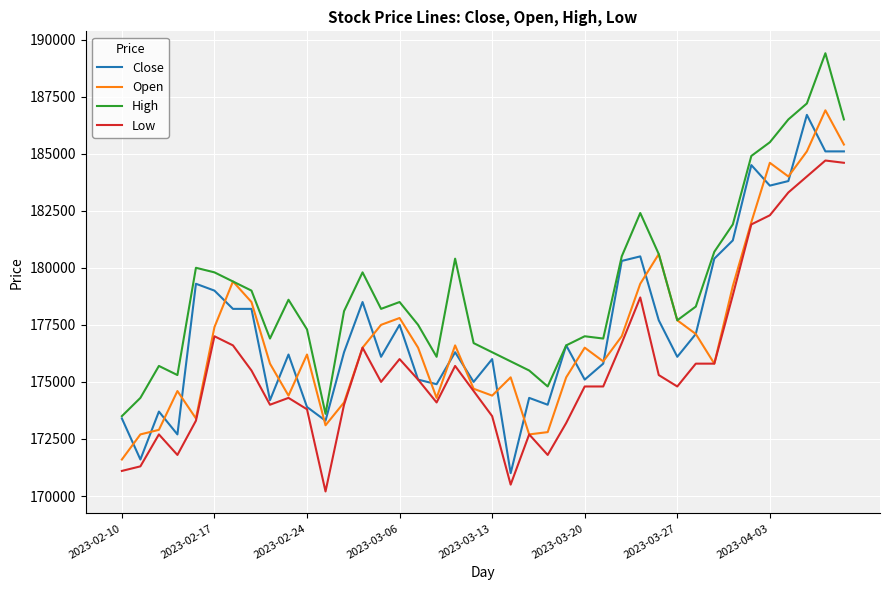

What is the smallest value displayed?

170200